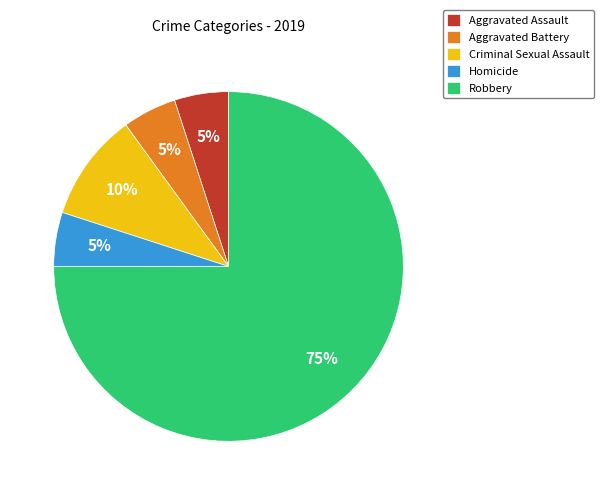

To the nearest percent, what is the average slice percentage?

20%